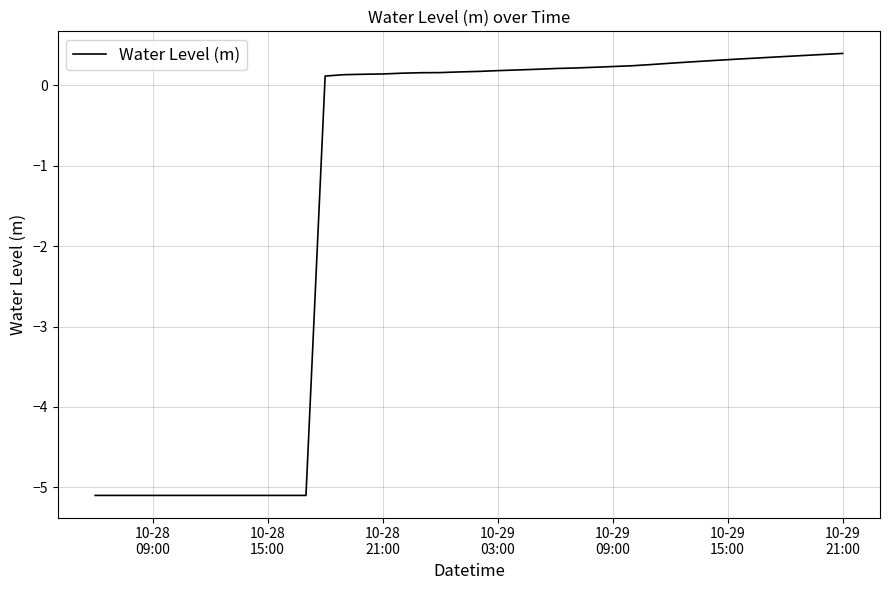

What is the minimum value shown in the chart?

-5.1